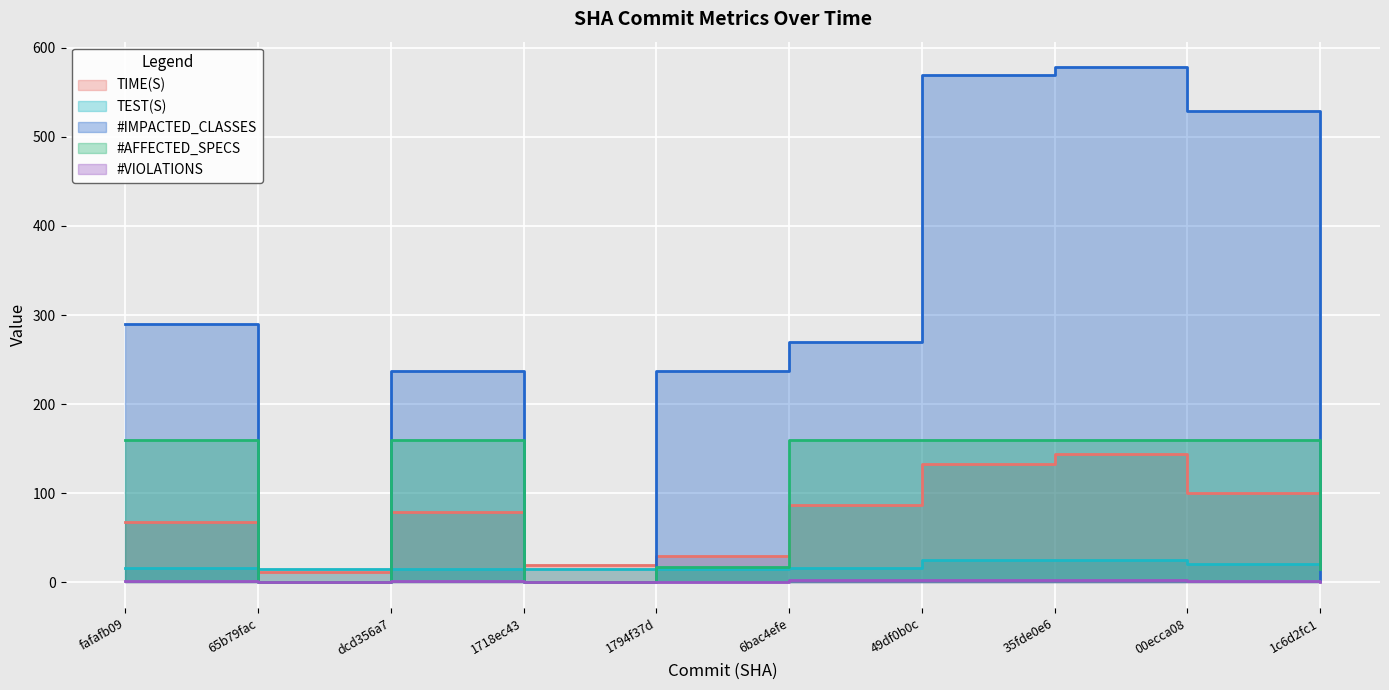

What is the label of the 7th point from the left?

49df0b0c